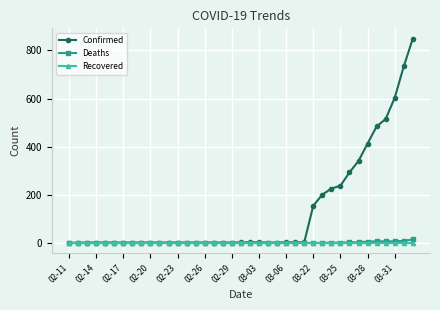

What is the highest value of the Confirmed series?

849